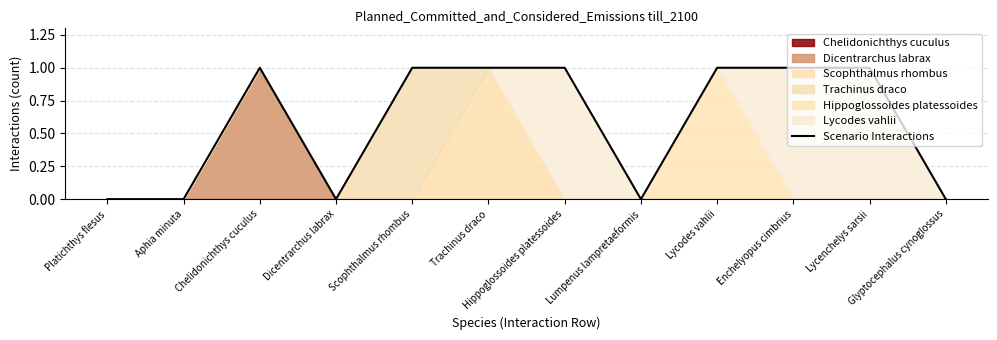

What is the greatest value displayed?

1